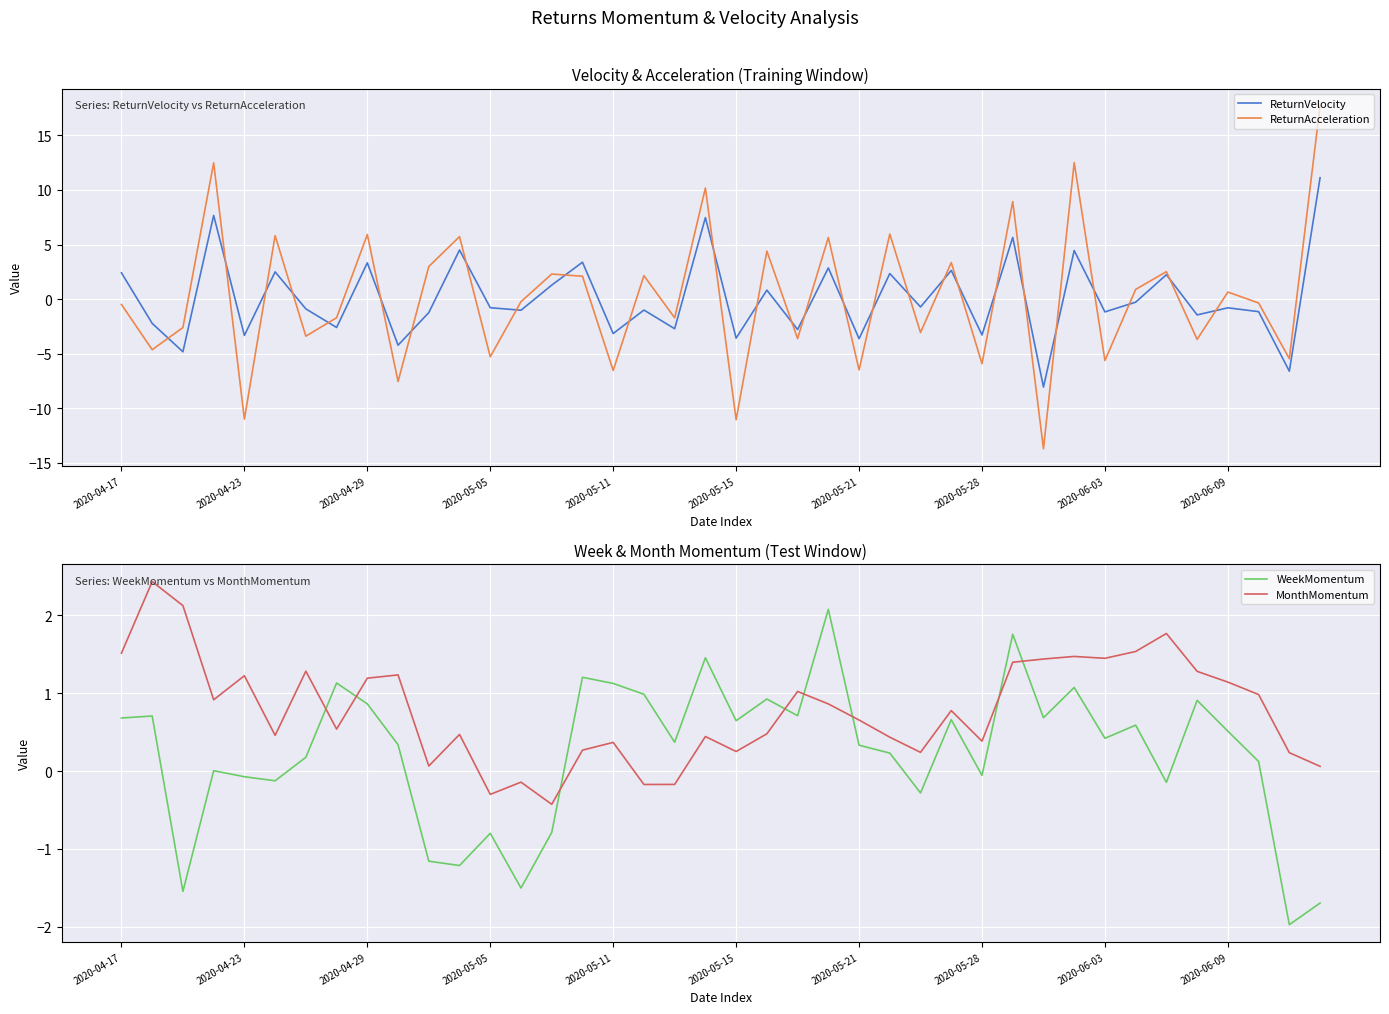

At which category is the sum across all series the highest?

39